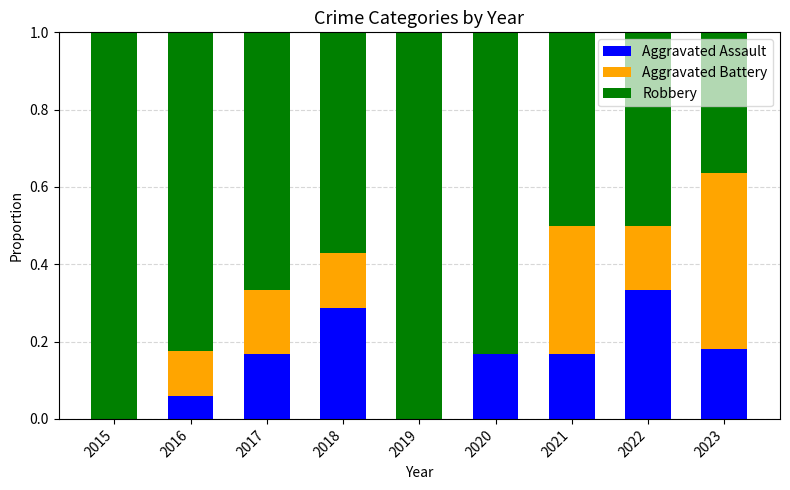

What is the total value across all series at 2022?

1.0